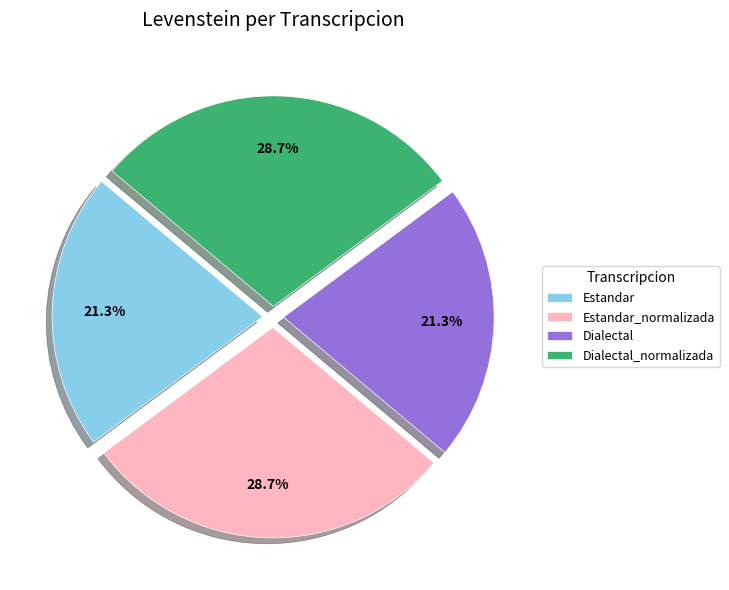

What is the ratio of the value at Dialectal to the value at Estandar_normalizada?

0.7